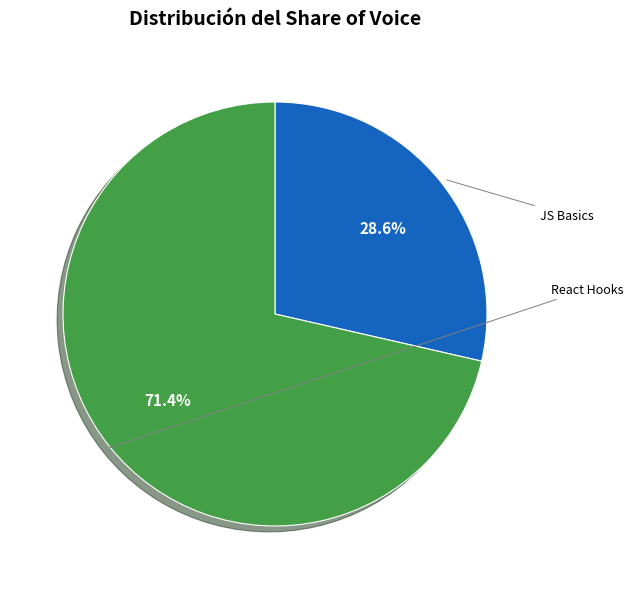

Which slice represents more than half of the pie?

React Hooks